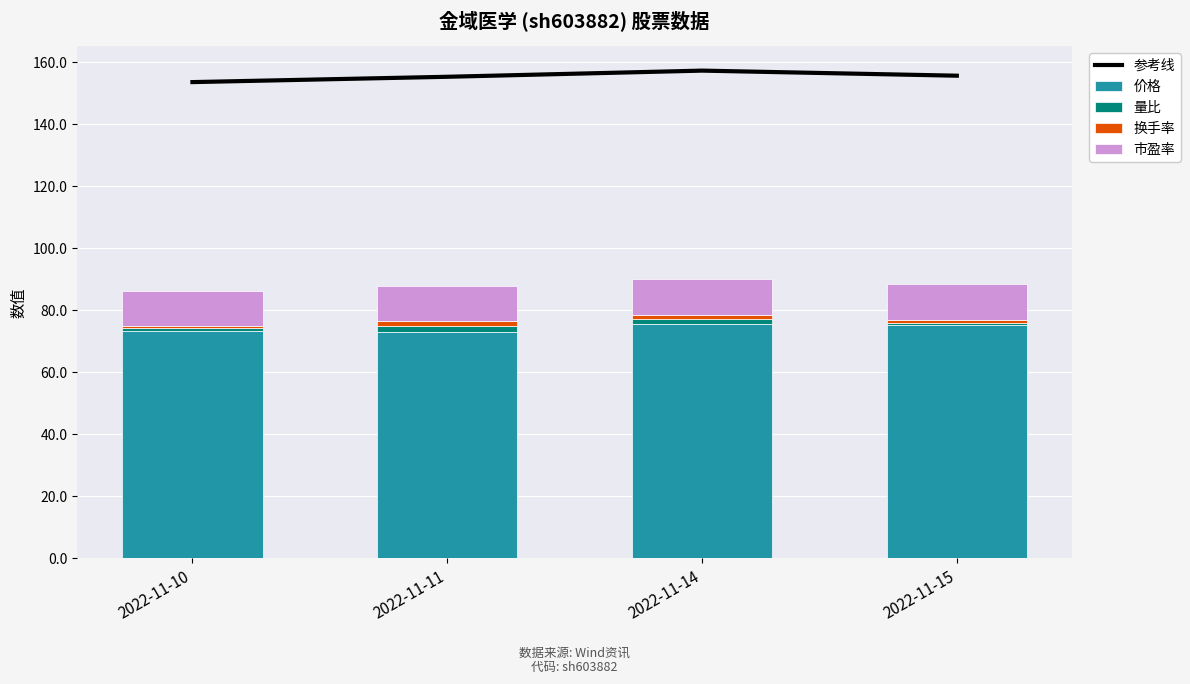

How many data points does each series have?

4